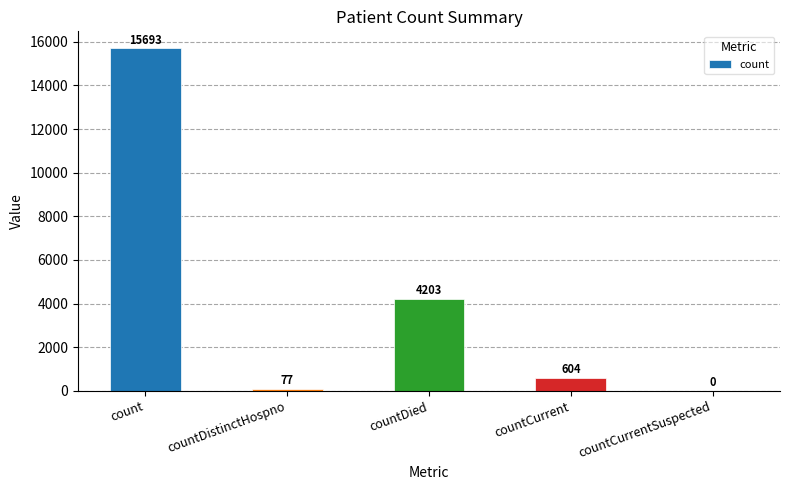

Where does the data first go above 604?

count